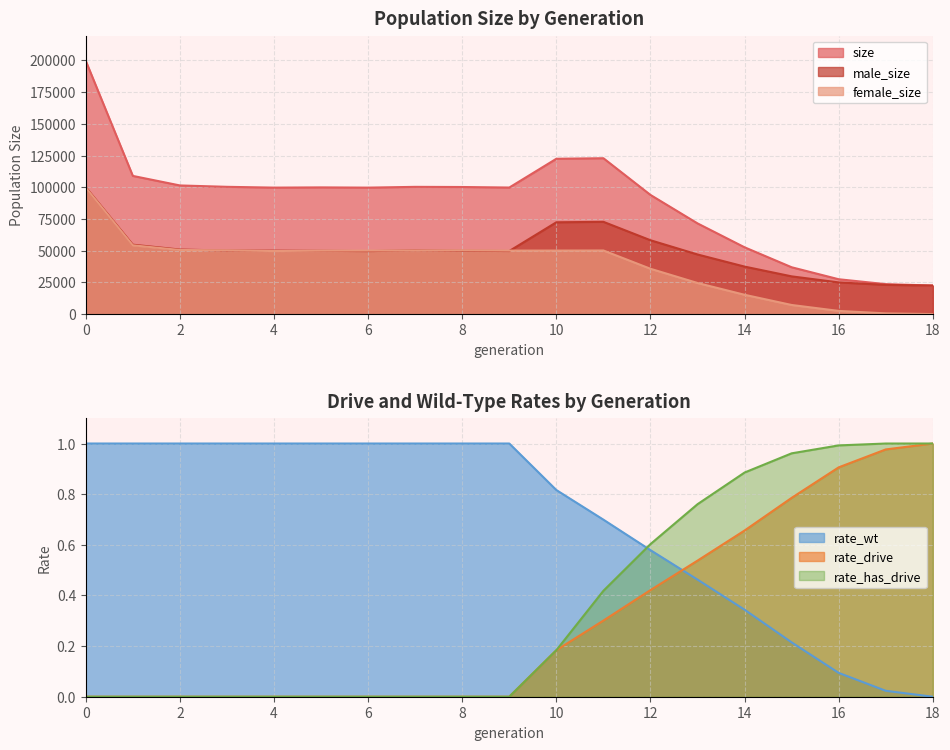

What is the value of the size point at the 6th from the left?

99889